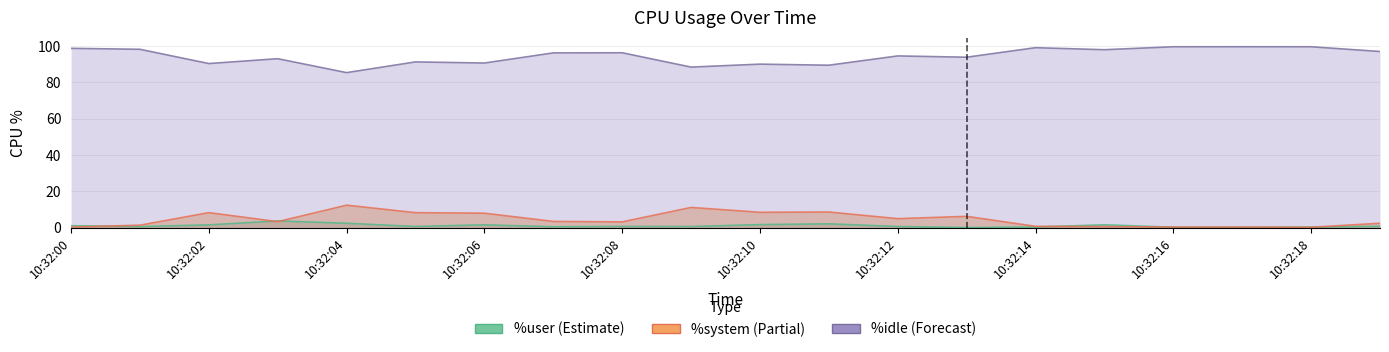

True or false: %user has more than 2 interior local peaks.

True